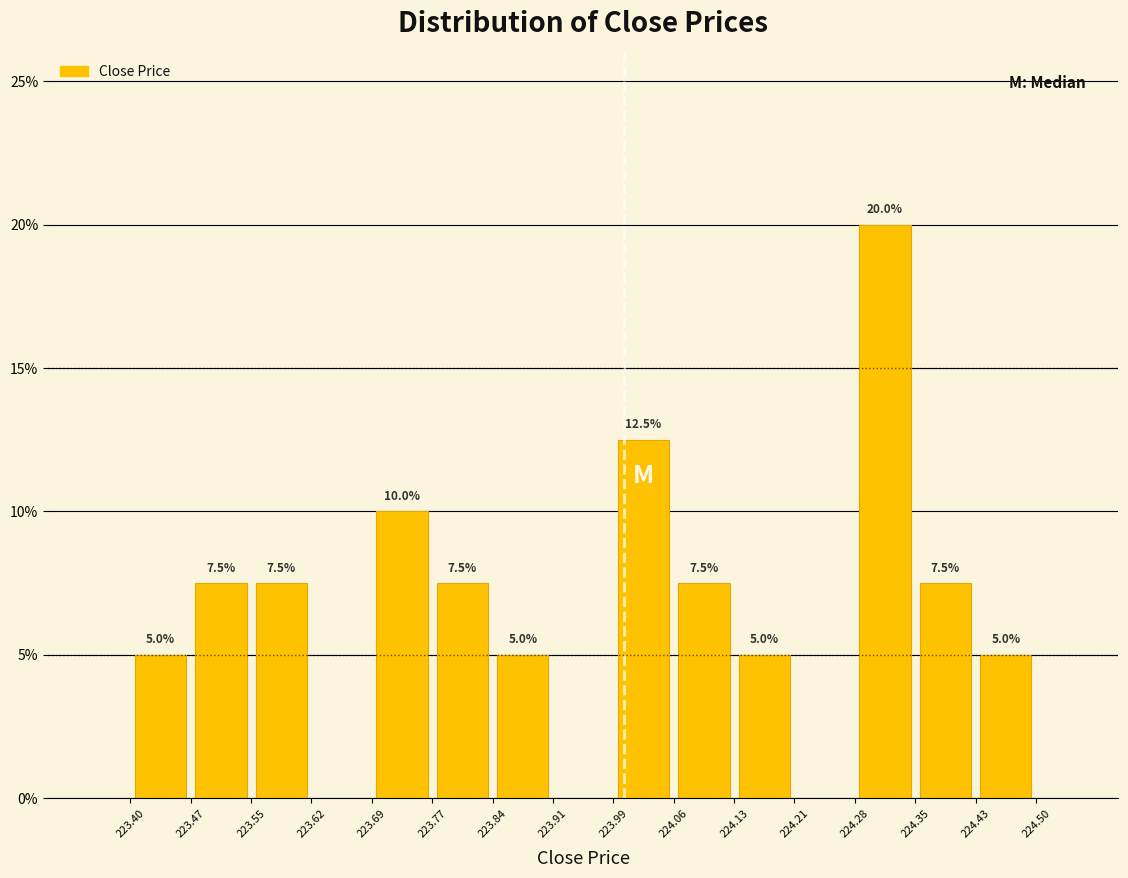

Over which range of the x-axis is the bar tallest?

224.28 to 224.35